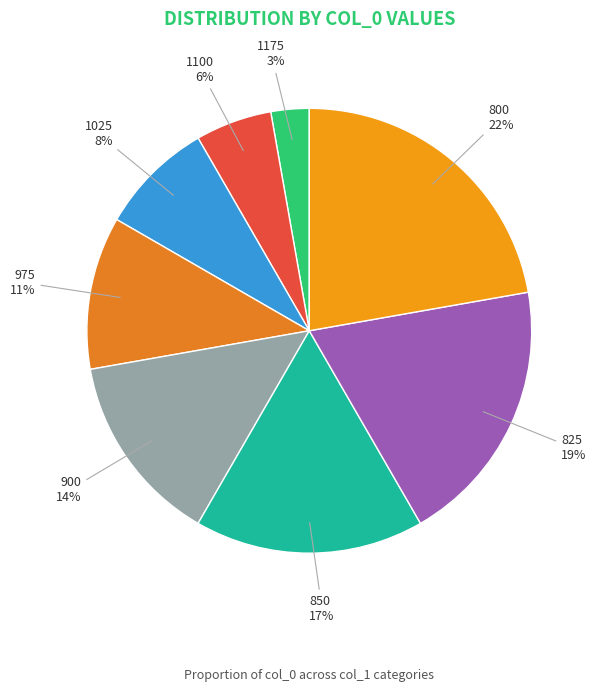

Do 1100 and 900 together represent more than half of the pie?

No